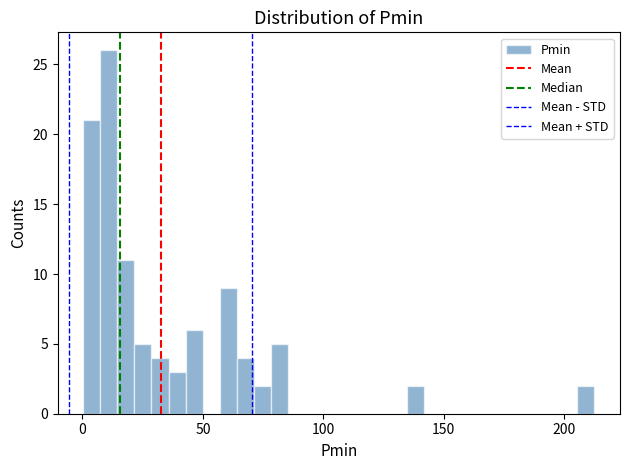

Around what value on the x-axis is the tallest bar? Give the approximate position of its centre, as read against the axis.

10